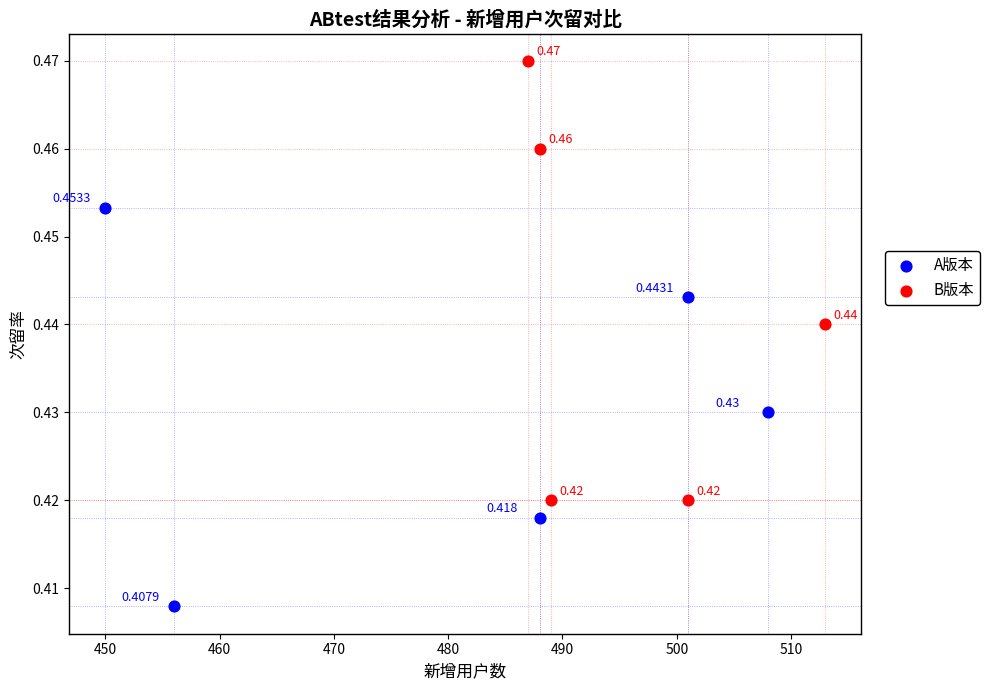

Which series reaches the maximum Y coordinate?

B版本